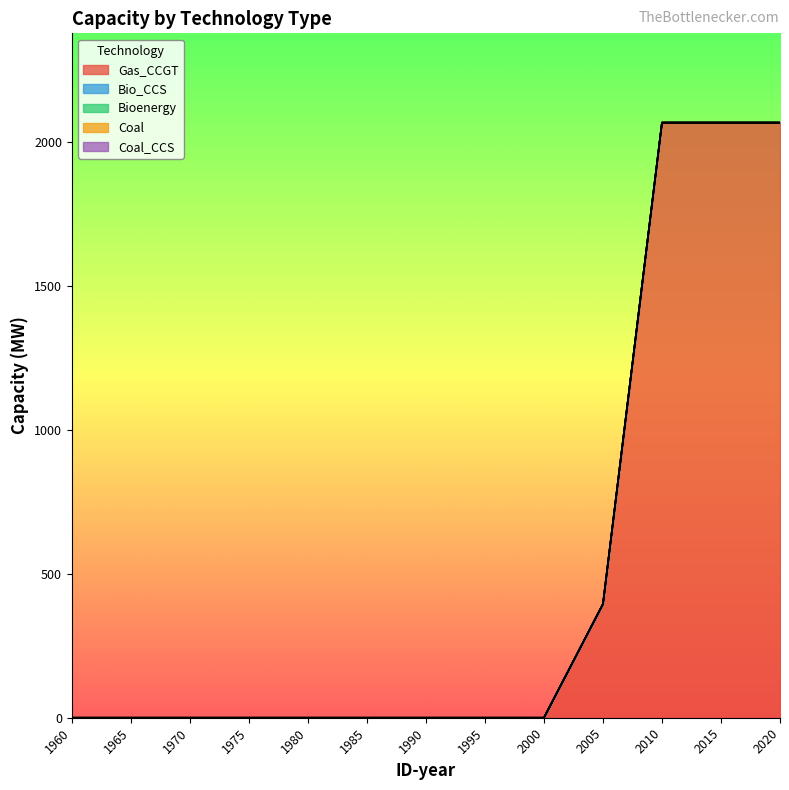

List the series in order of their peak value, highest first.

Gas_CCGT, Bio_CCS, Bioenergy, Coal, Coal_CCS